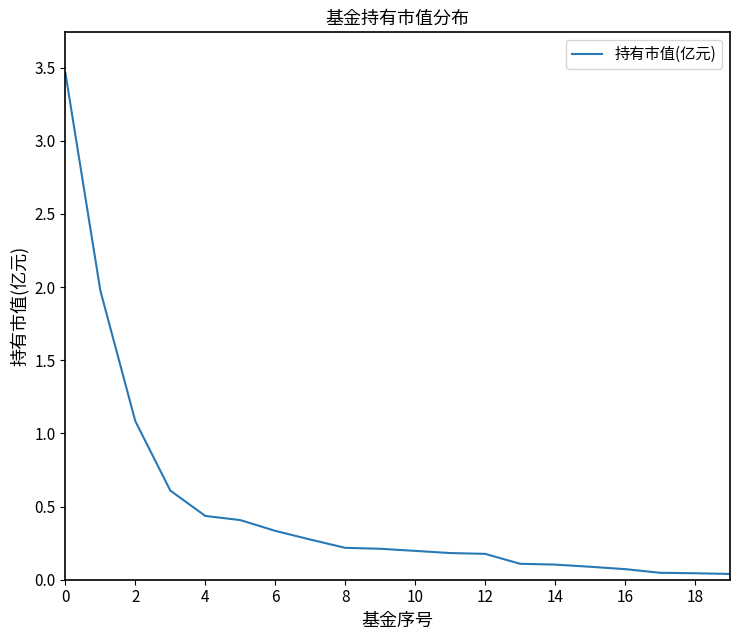

What is the difference between the second highest and minimum values?

1.9